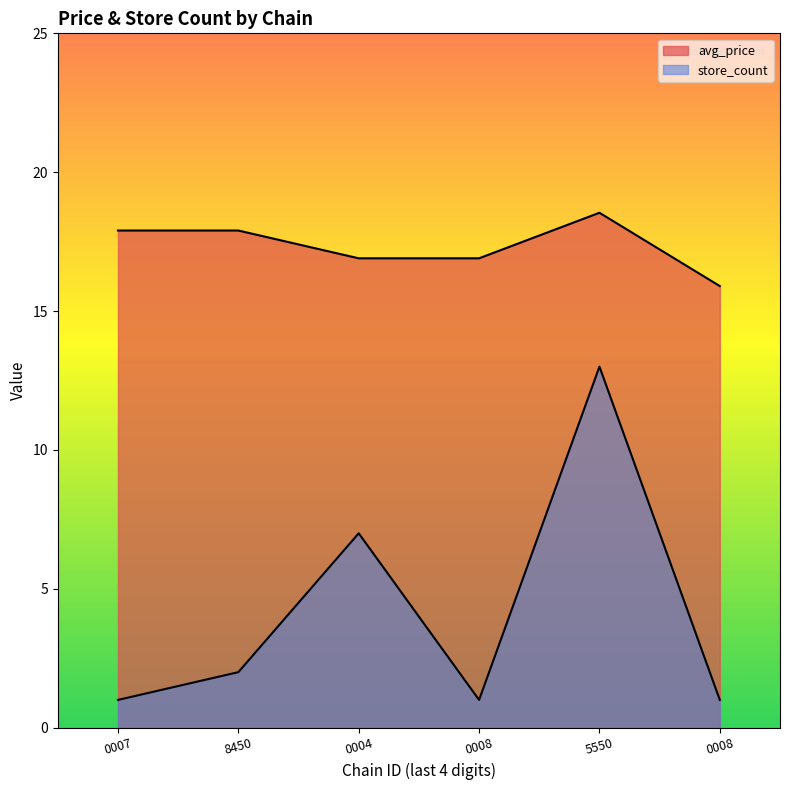

Which series has the widest spread of values?

store_count